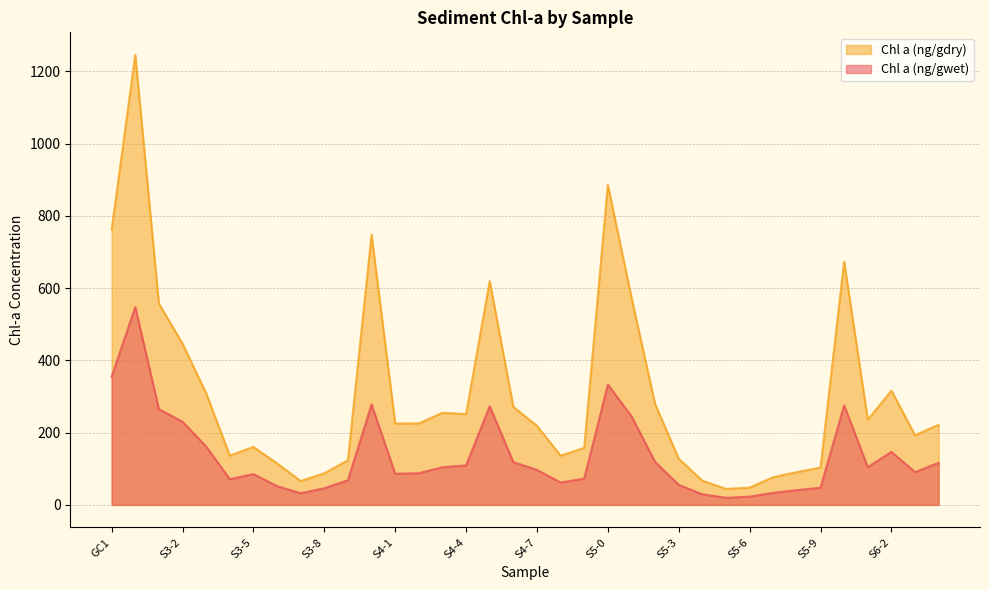

What is the difference between the second highest and minimum values in the Chl a (ng/gwet) series?

335.0